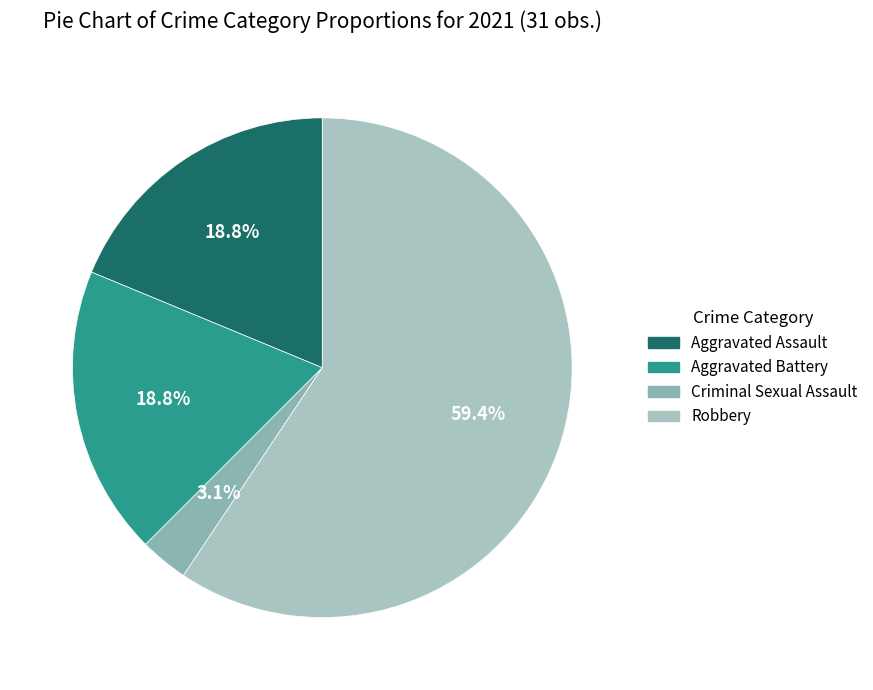

To the nearest percent, what is the average slice percentage?

25%